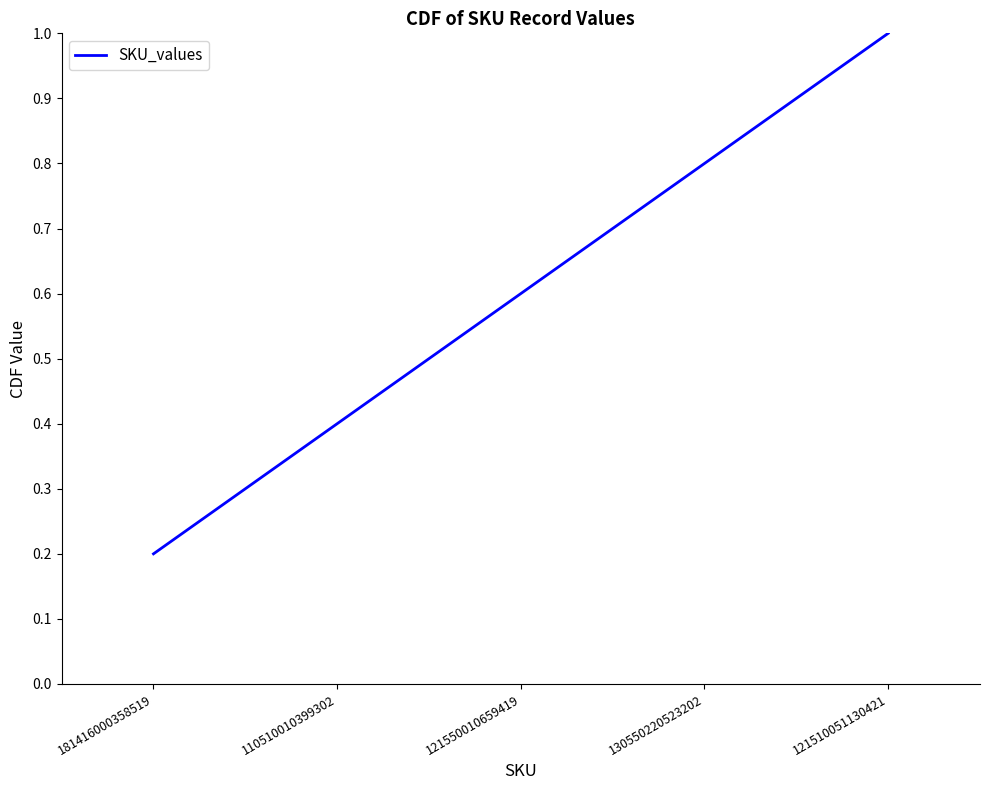

What is the approximate value at 121510051130421?

1.0